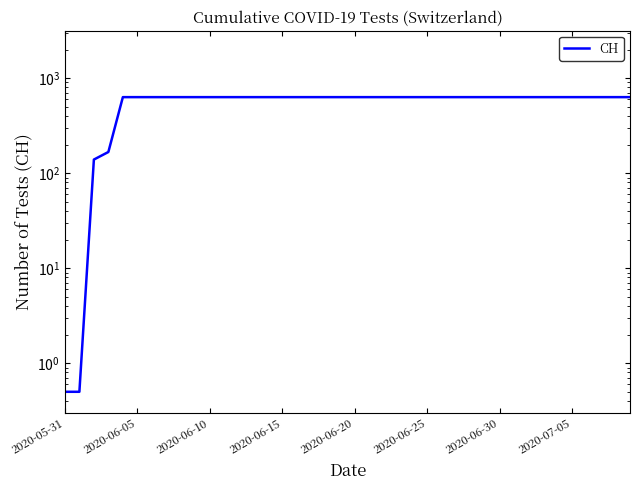

Is it true that the value at 2020-06-20 is 631.0?

True